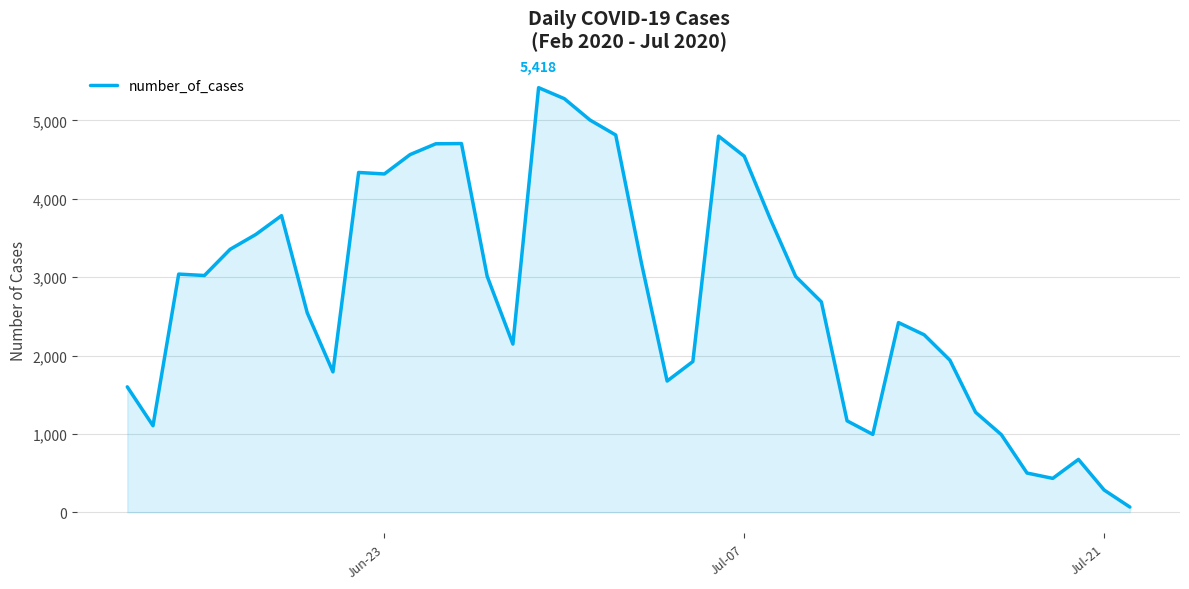

What is the greatest value displayed?

5418